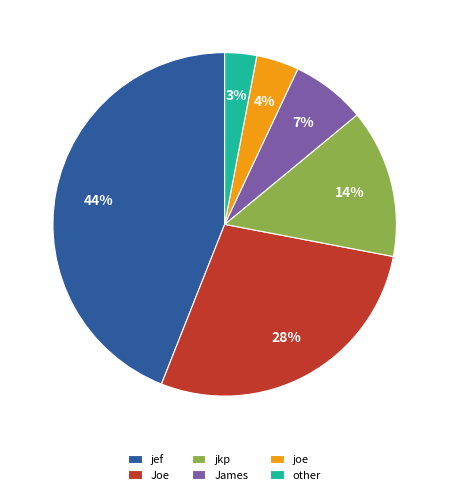

Is it true that joe is 4% of the pie?

True